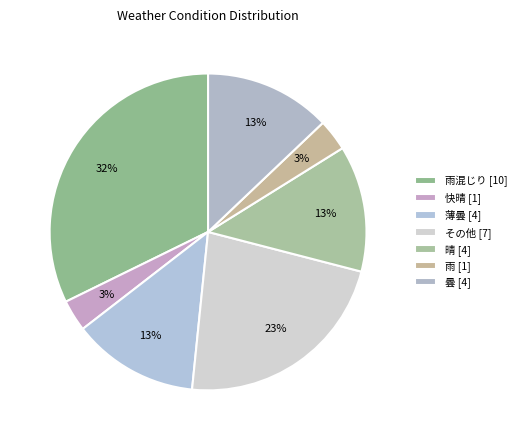

Count the number of slices in the pie.

7